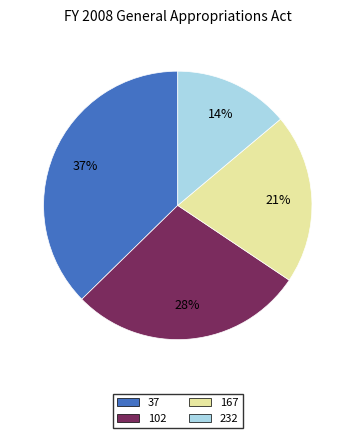

Does 232 account for over 50% of the chart?

No